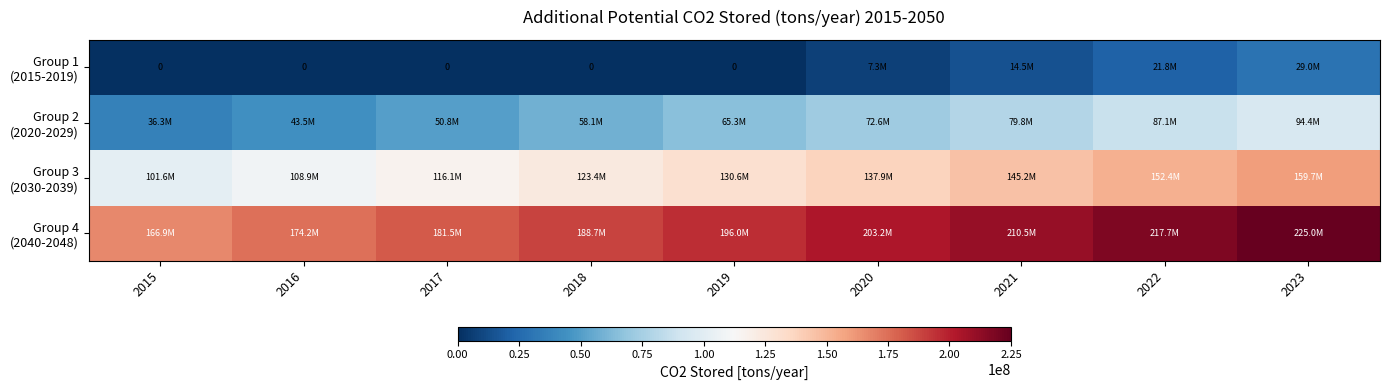

Between 2021 and 2015, which is larger?

2021